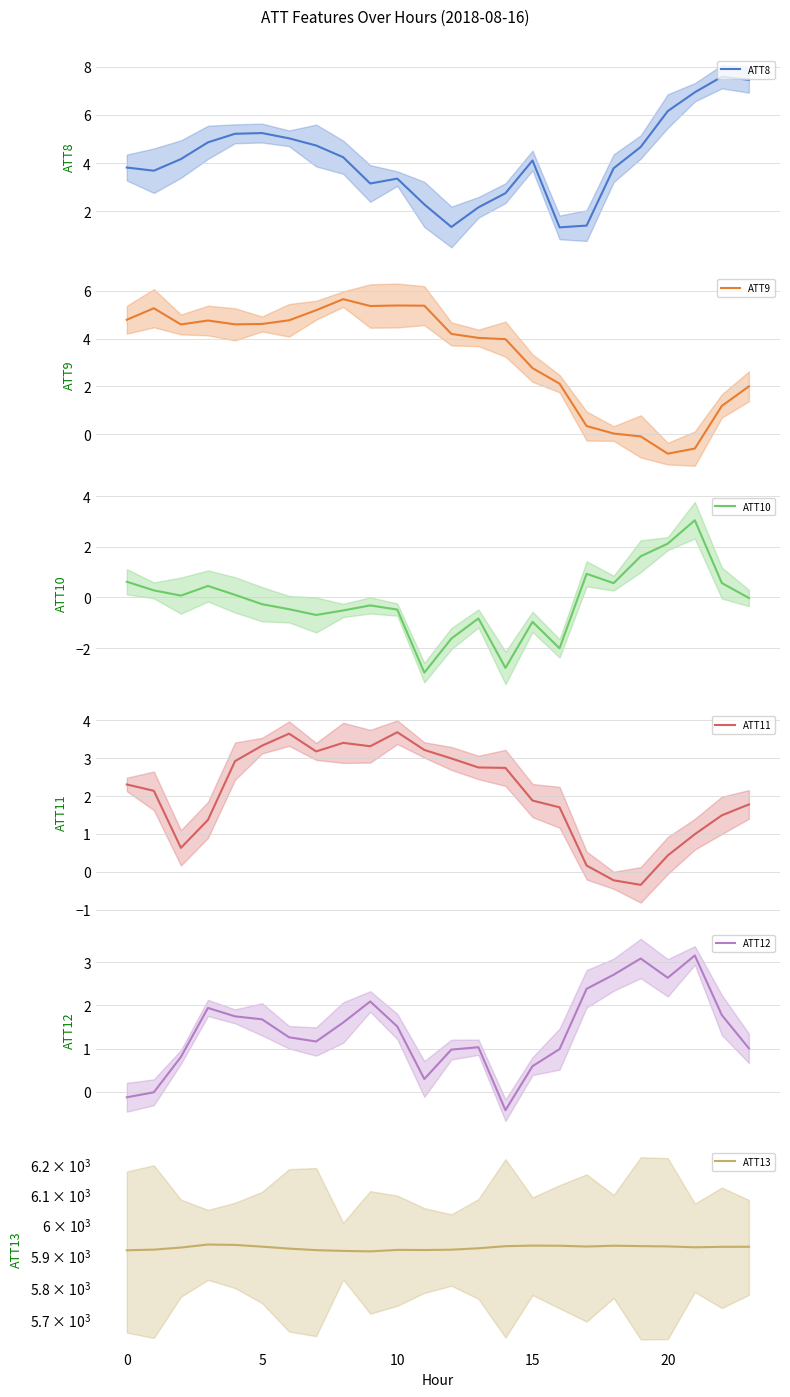

What is the minimum value for ATT11?

-0.3